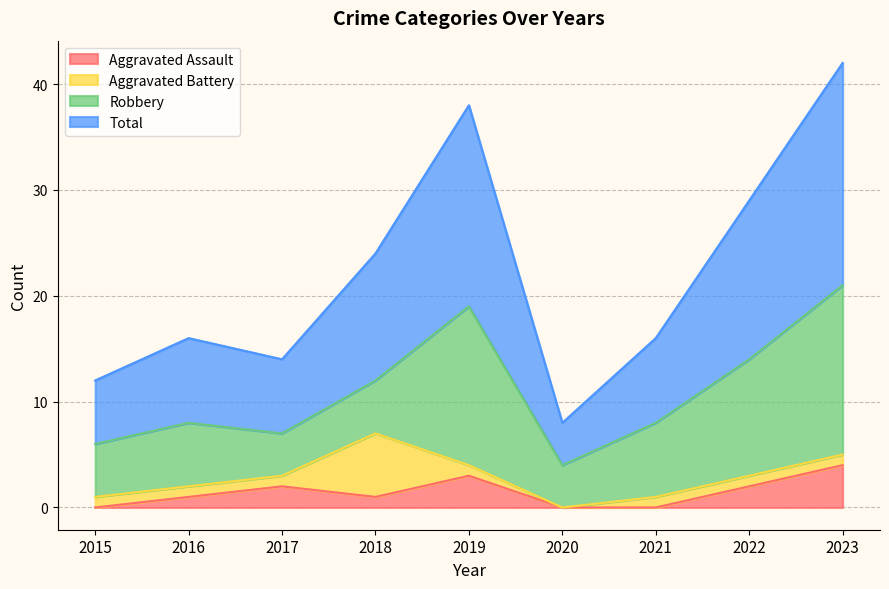

At which category is the sum across all series the highest?

2023